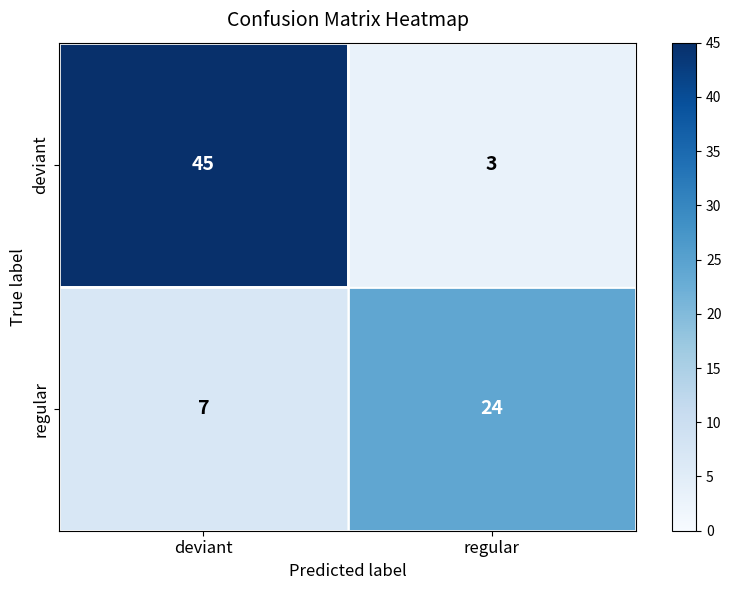

What is the minimum value shown in the chart?

3